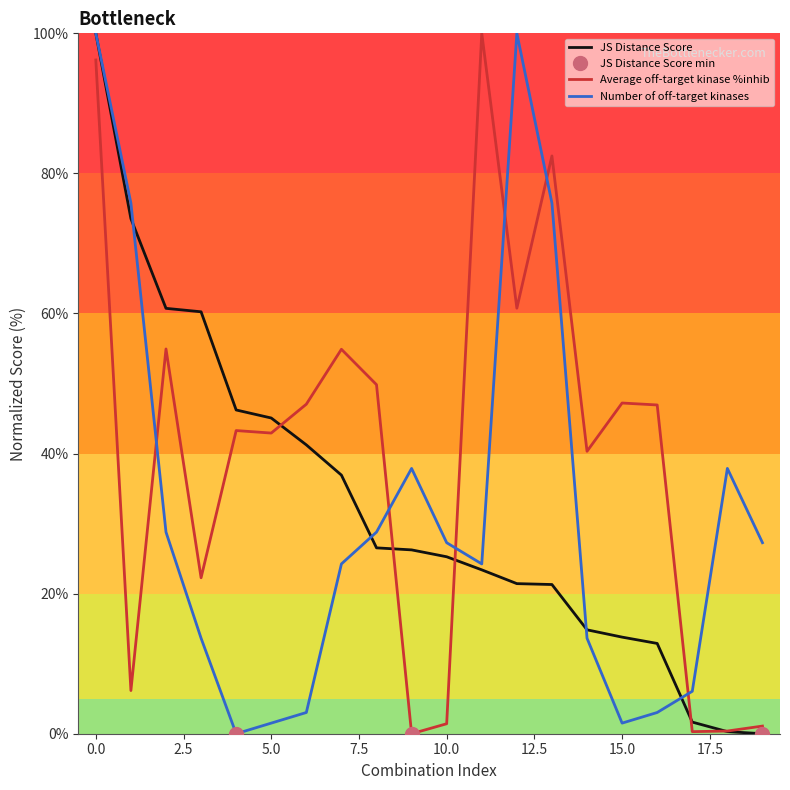

What is the spread (max minus min) of values at 12?

78.6